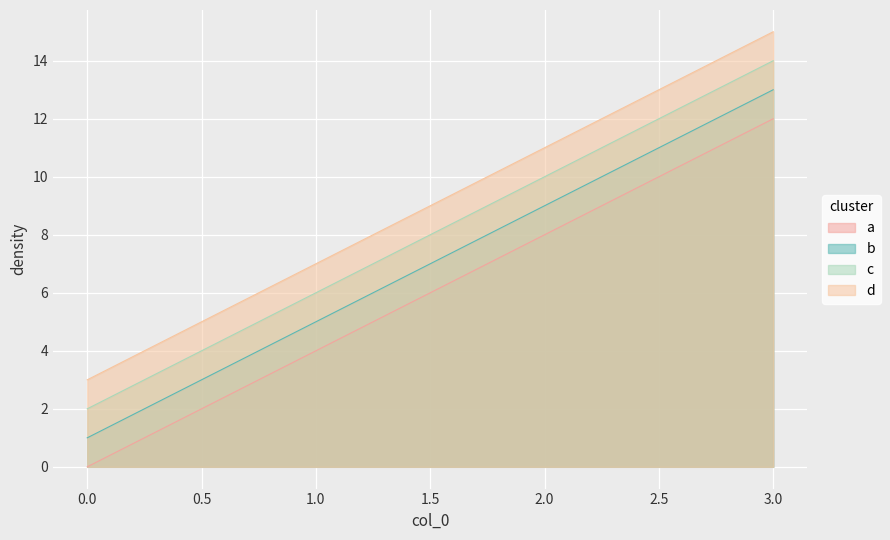

How many lines are shown in the chart?

4